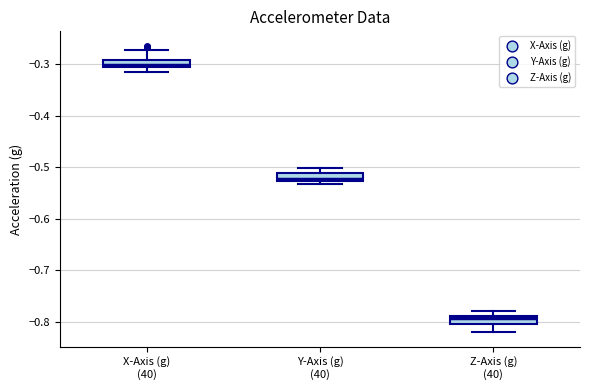

Which box has the lowest median line?

Z-Axis (g) (40)